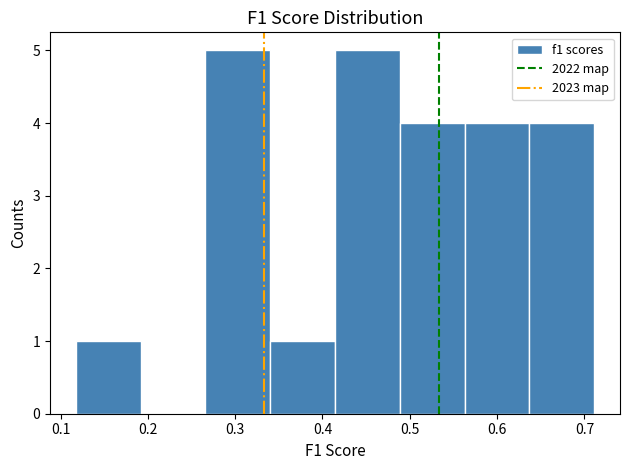

Reading left to right, list every bar in this chart as the range it spans on the x-axis followed by its height. Neither the bar edges nor the heights are printed on the chart, so give them approximately, as read against the axes.

0.12 to 0.19: 1
0.19 to 0.27: 0
0.27 to 0.34: 5
0.34 to 0.41: 1
0.41 to 0.49: 5
0.49 to 0.56: 4
0.56 to 0.64: 4
0.64 to 0.71: 4